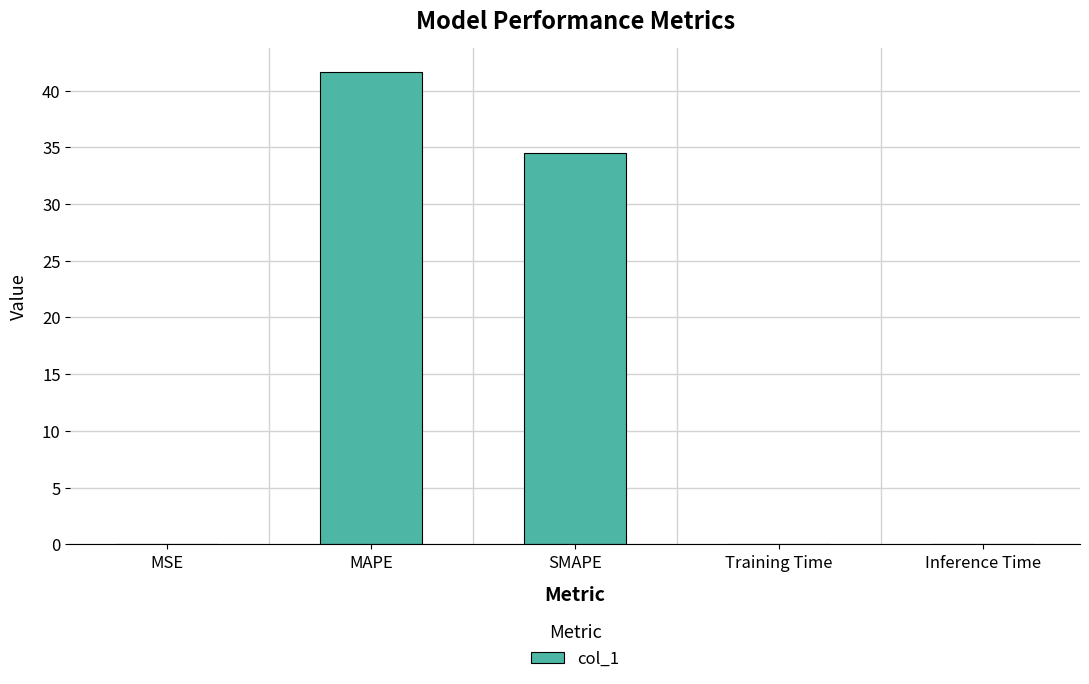

True or false: the data shows 16.0 at MAPE.

False